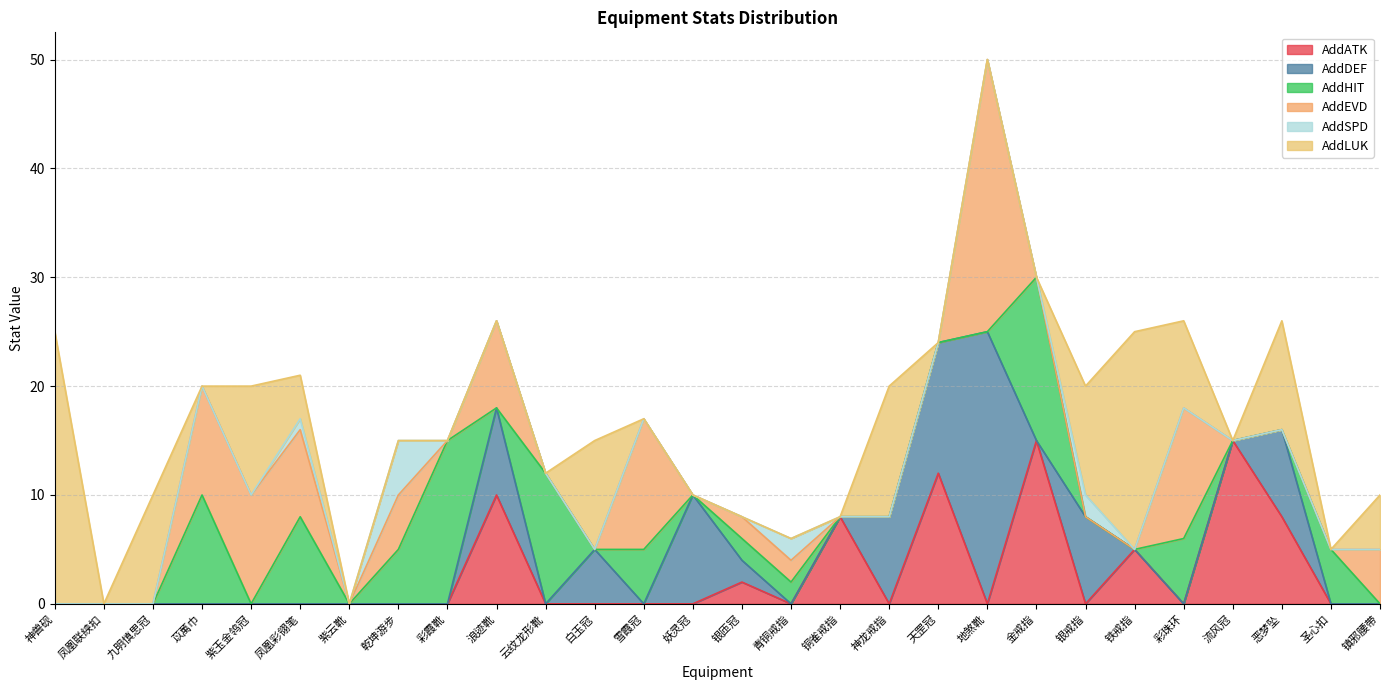

What is the difference between the AddATK values at 镇邪腰带 and 恶梦坠?

8